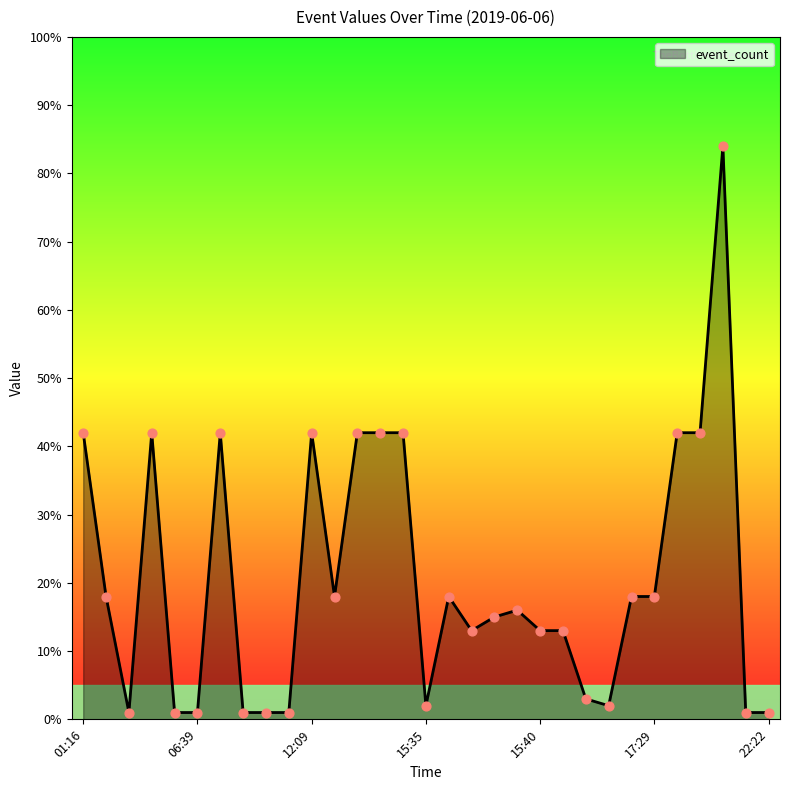

What is the maximum value shown in the chart?

84